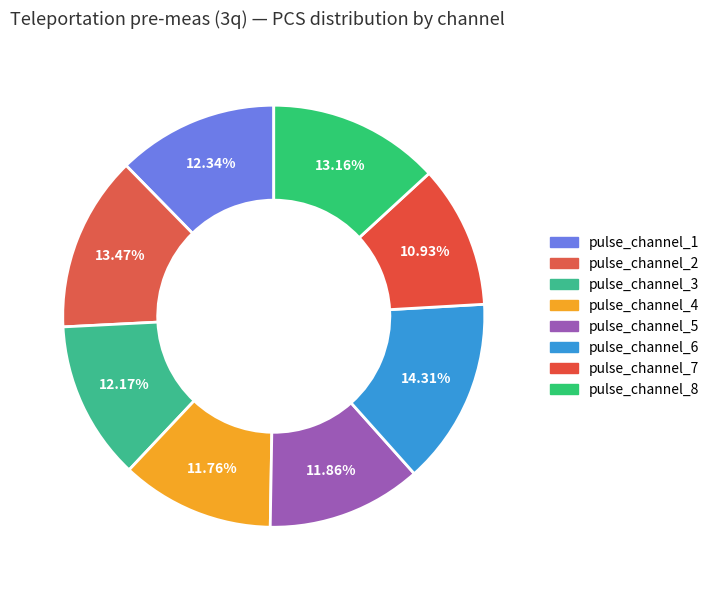

What portion of the pie excludes pulse_channel_7?

89.1%